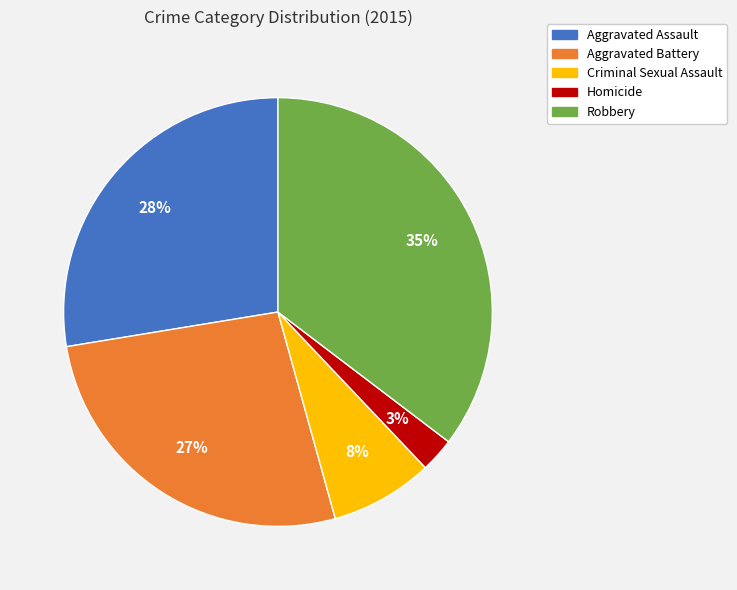

Is the sum of Robbery and Aggravated Battery greater than half?

Yes